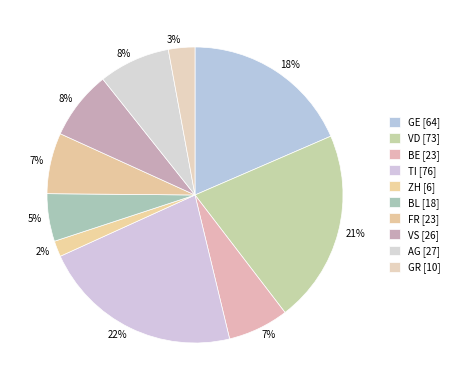

Is there a majority slice in this chart?

No